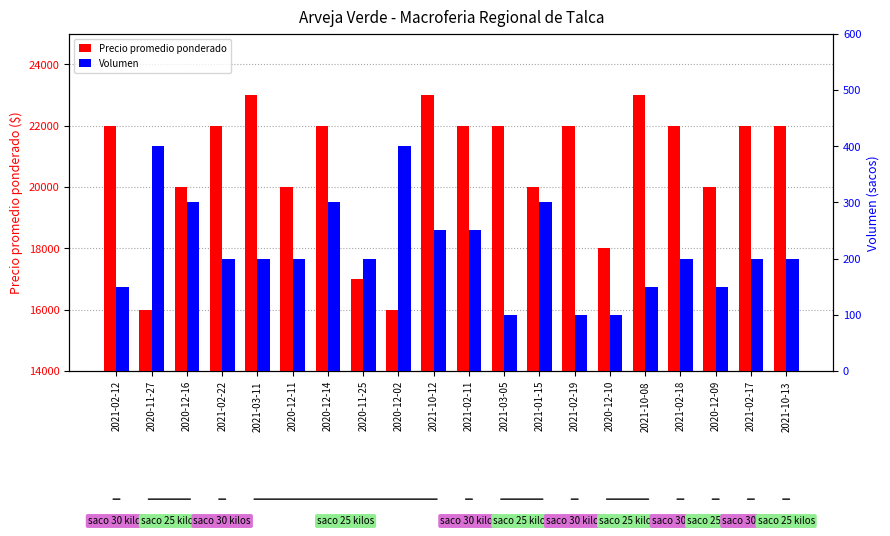

What is the sum of the Volumen values at 2020-11-27 and 2021-03-05?

500